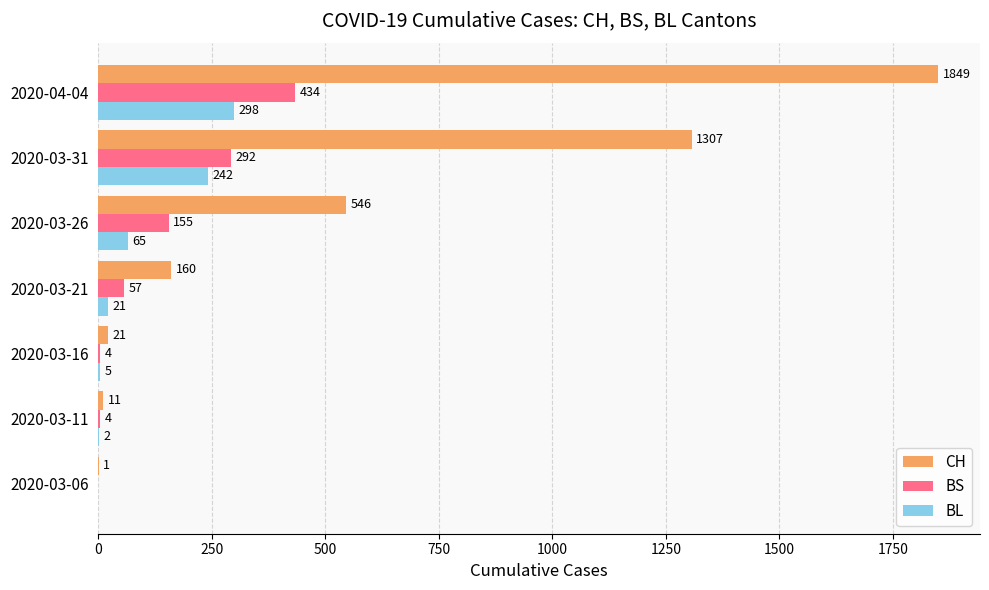

Is it true that BS equals 0 at 2020-03-06?

True